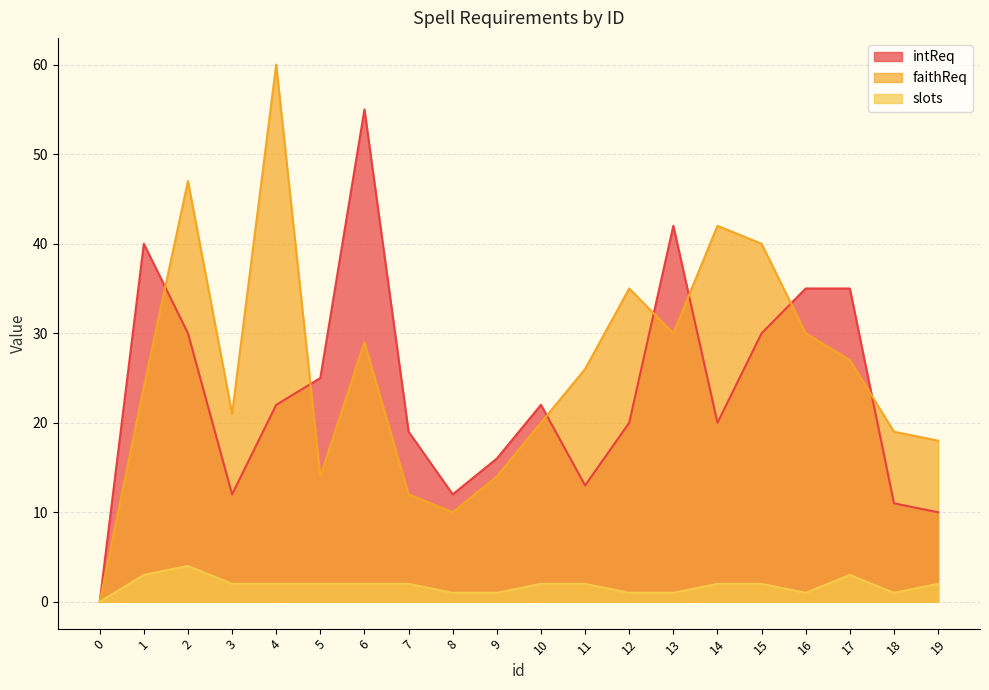

True or false: slots has more than 2 points higher than both neighbors.

False